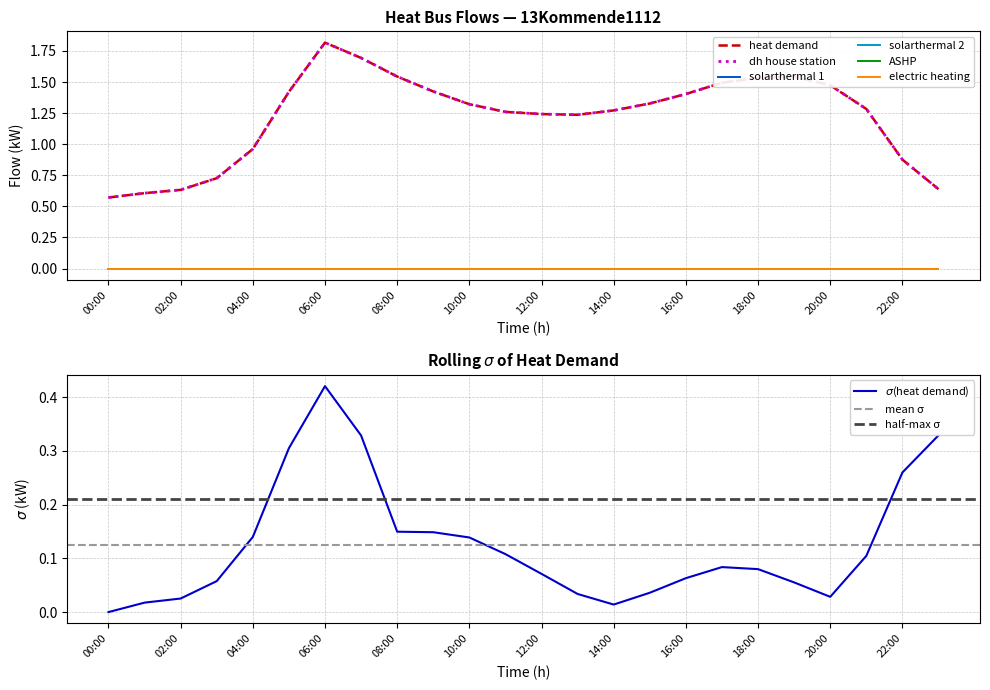

True or false: heat_demand and solarthermal_1 cross at least once.

False